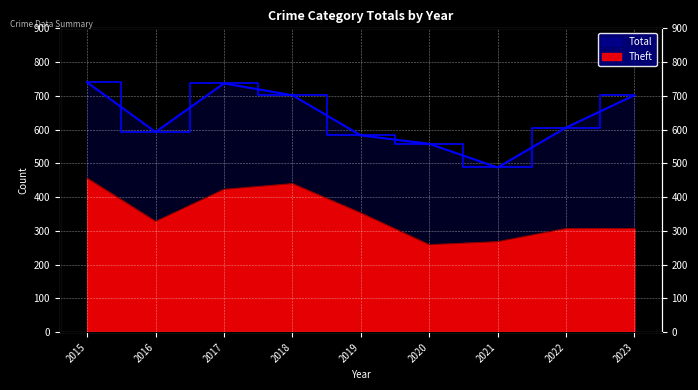

What is the smallest value displayed?

259